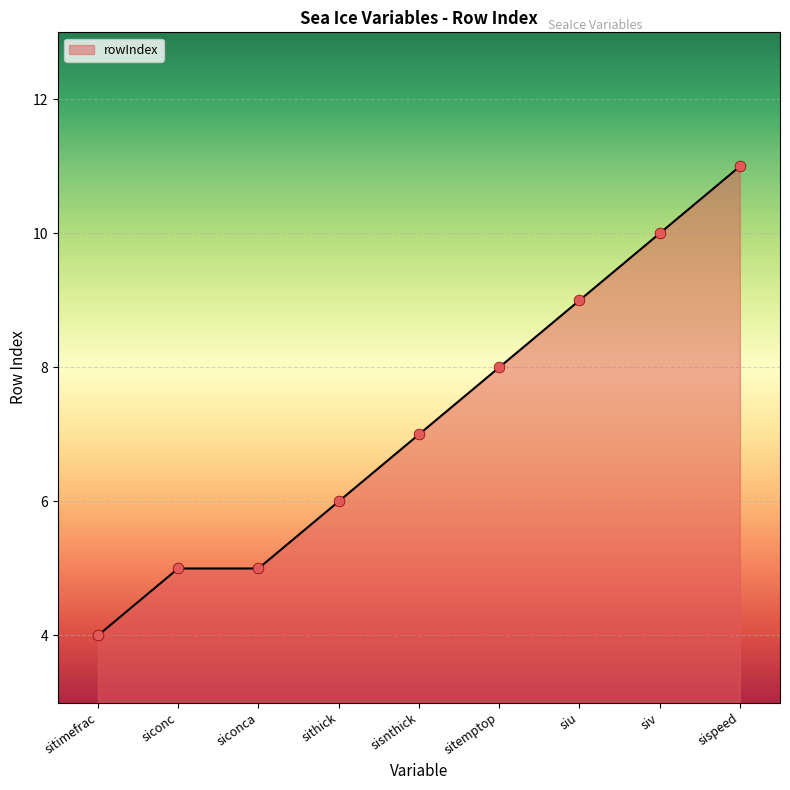

Approximately how many times larger is the value at sispeed compared to sithick?

1.8